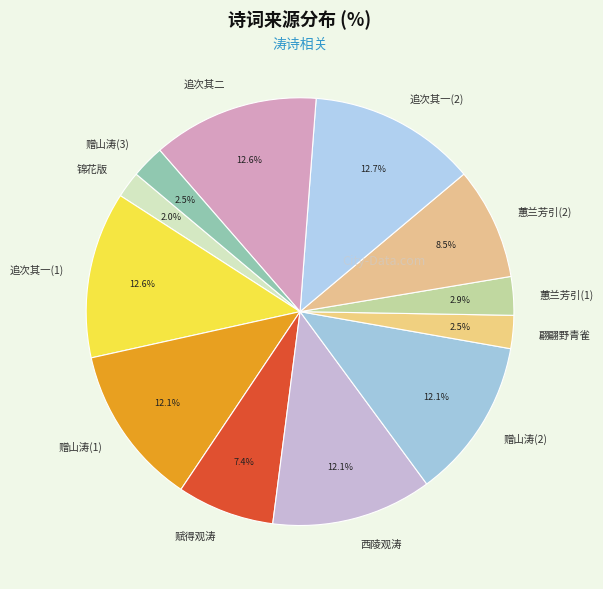

Which category has the smallest portion of the pie?

锦花版